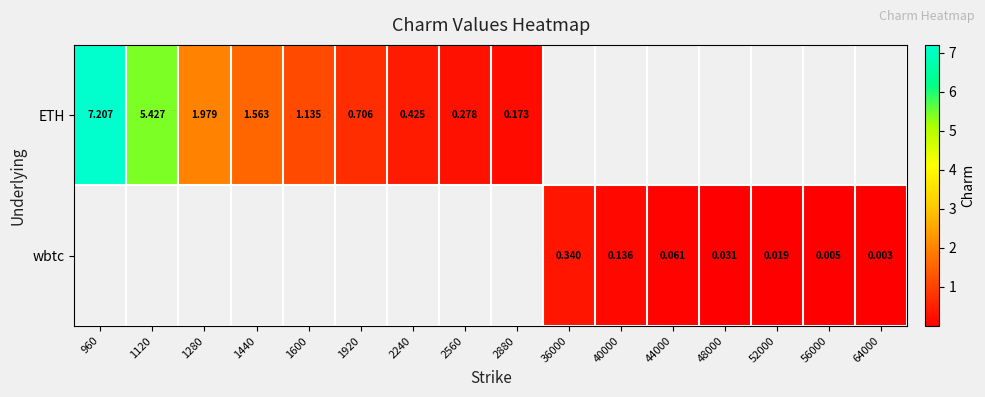

True or false: ETH has a value of 5.4 at 1120.

True